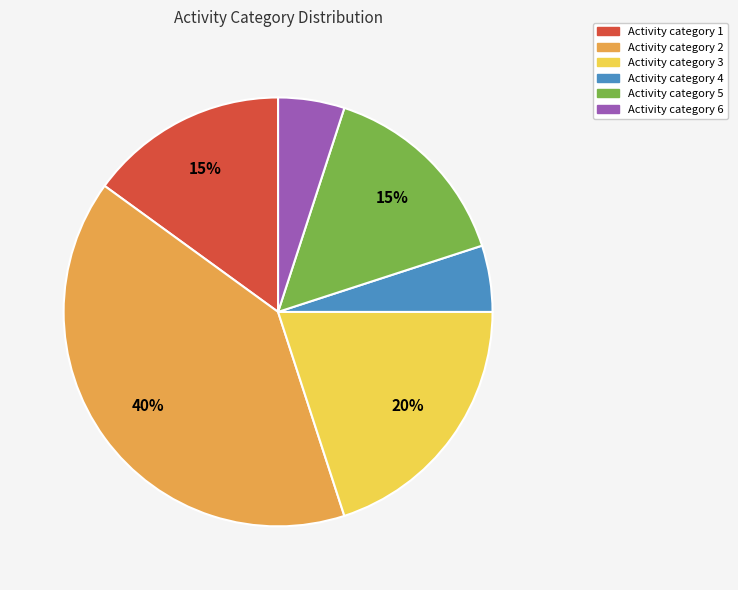

To the nearest percent, what is the difference between the largest and smallest slice percentages?

35%